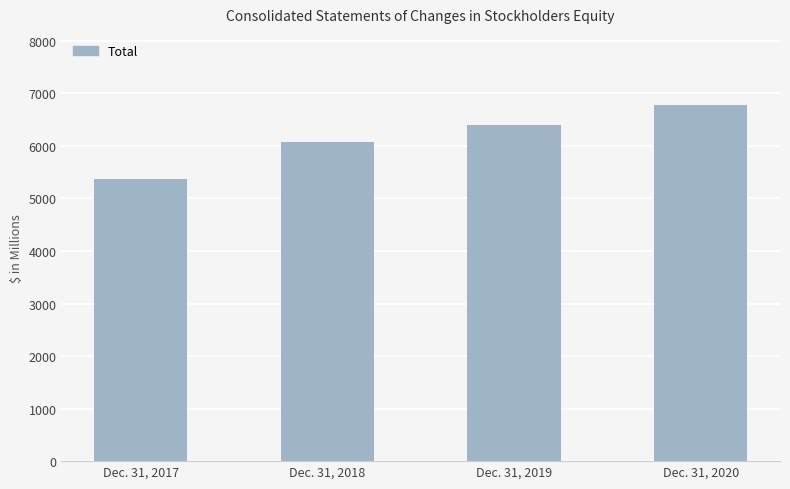

List the labels in order of value, smallest first.

Dec. 31, 2017, Dec. 31, 2018, Dec. 31, 2019, Dec. 31, 2020